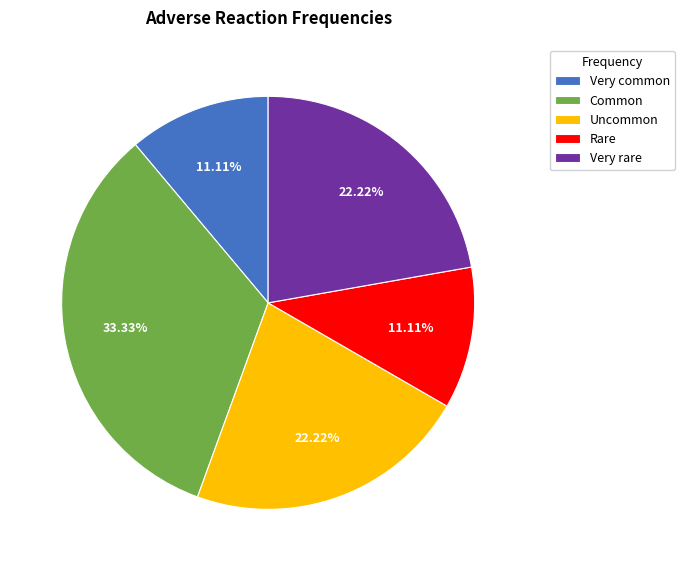

How many slices are in this pie chart?

5